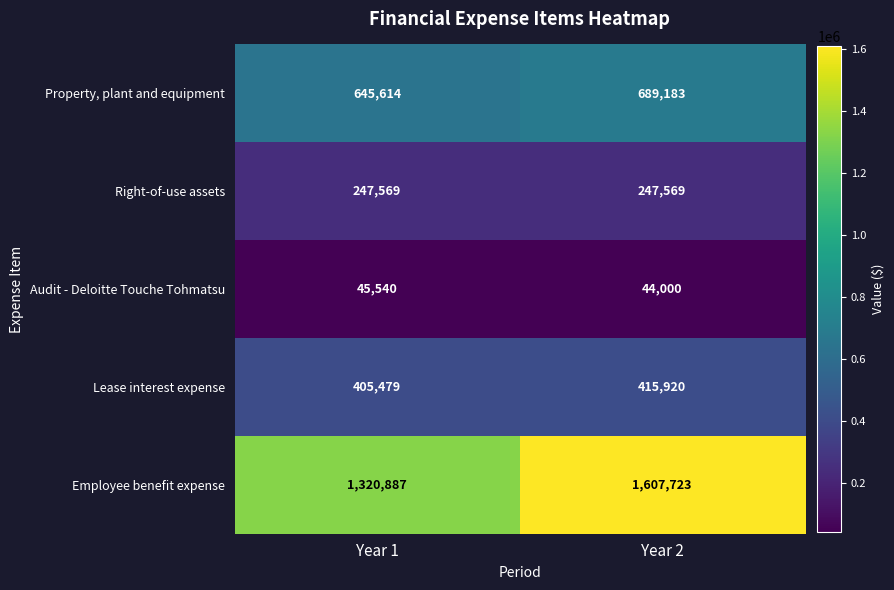

What is the total value across all series at Year 1?

2665089